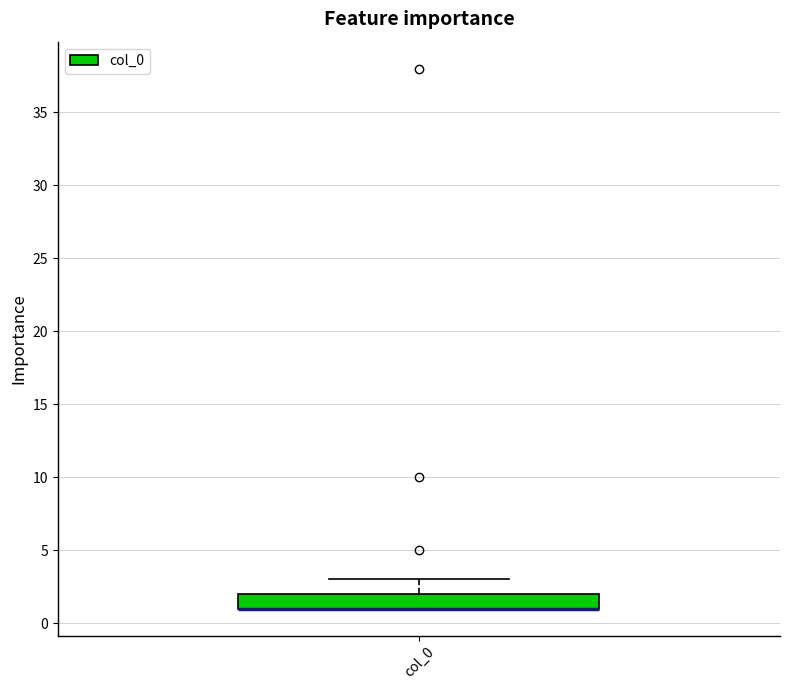

Where is the upper edge of the box for col_0 on the y-axis? The values are not printed on the chart, so give them approximately, as read against the axis.

2